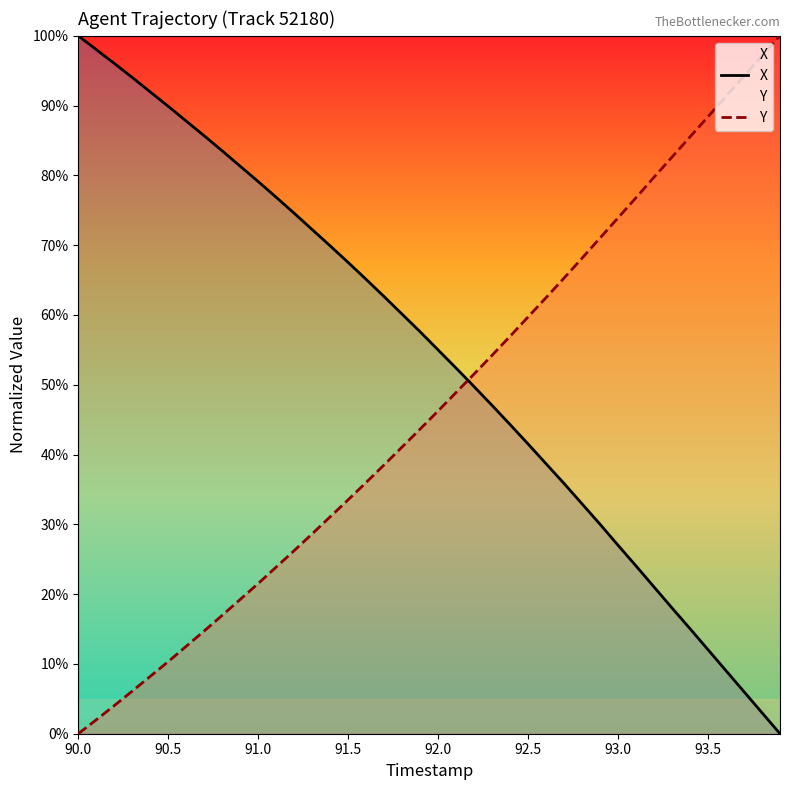

Which series has the largest total across all categories?

X